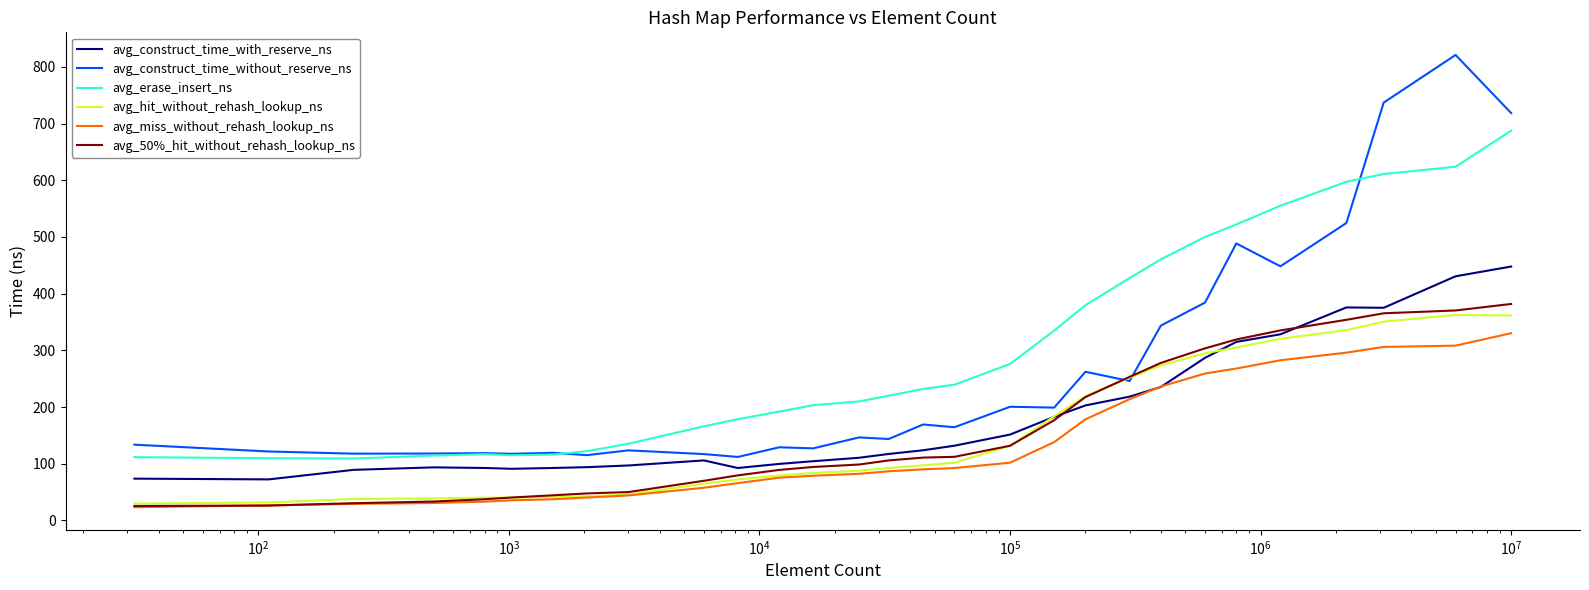

True or false: avg_erase_insert_ns and avg_construct_time_with_reserve_ns intersect in this chart.

False